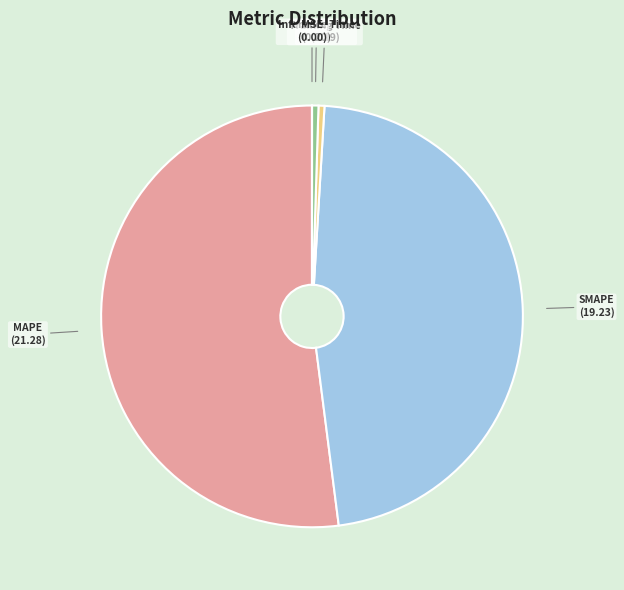

What is the largest slice in the pie chart?

MAPE